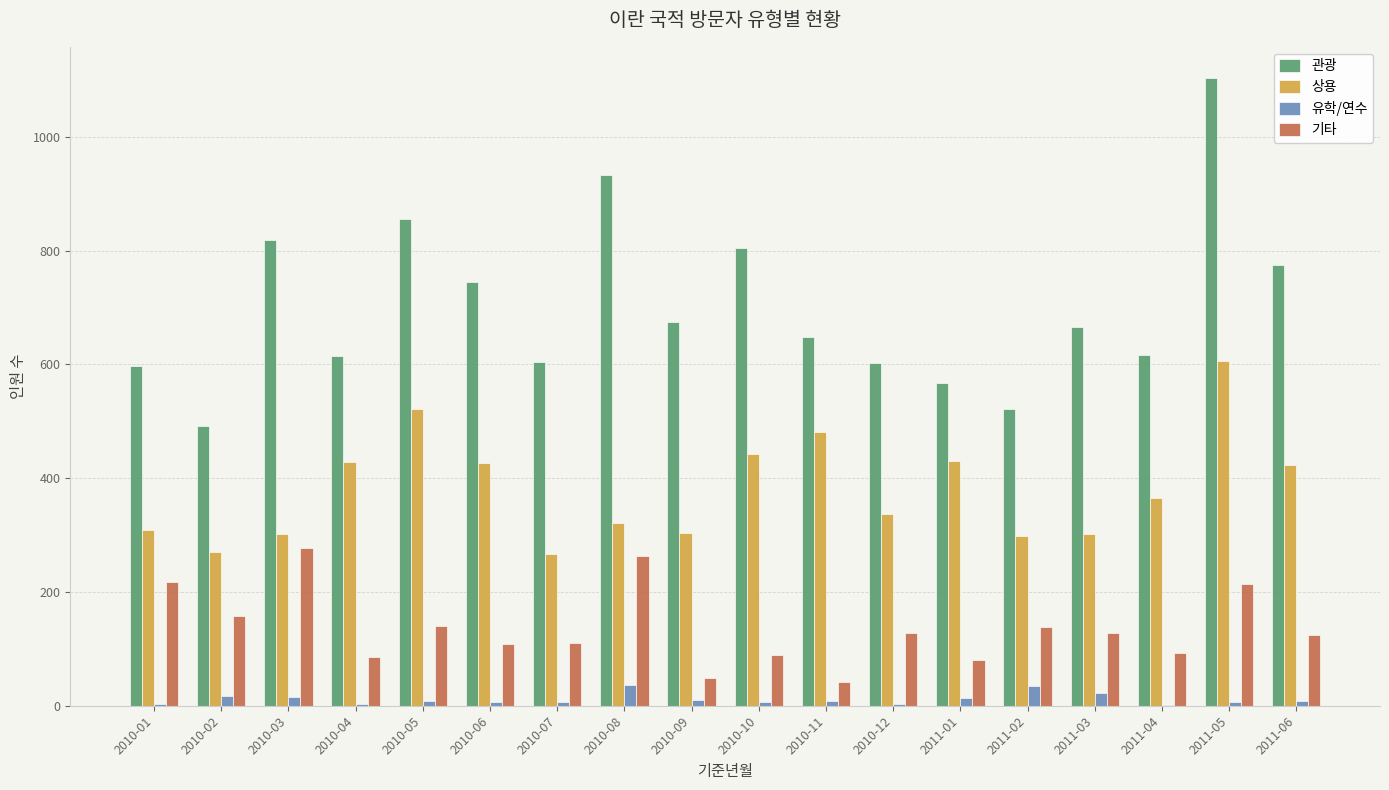

How many series are shown in this chart?

4